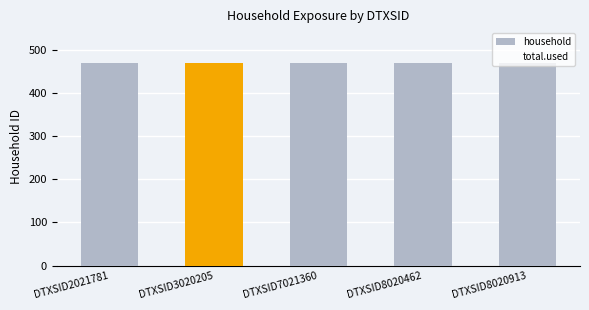

How many bars are there in each group?

2